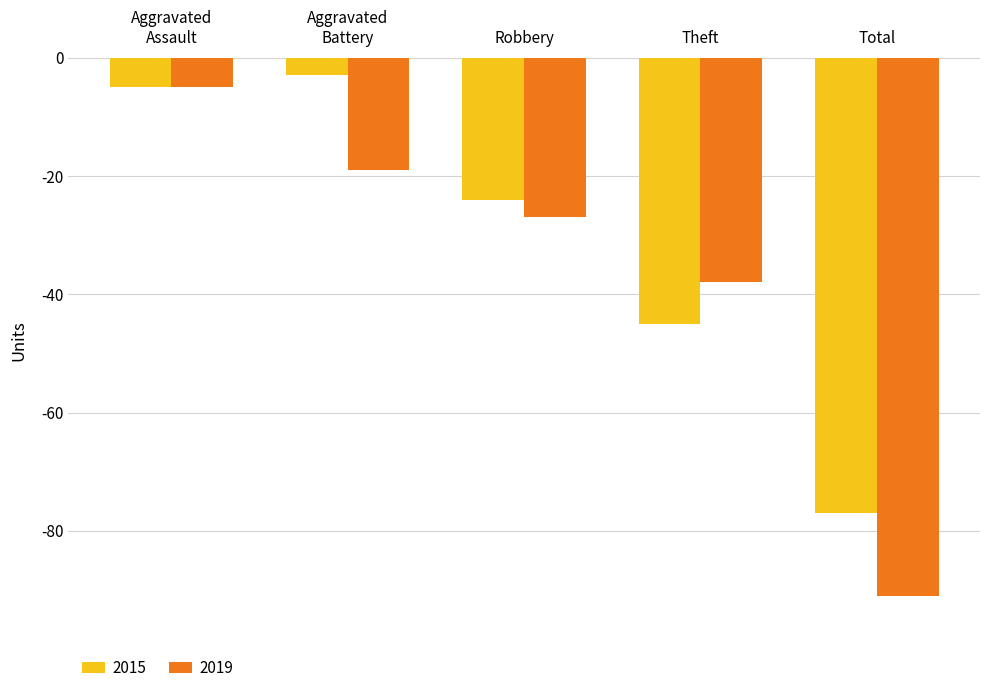

Does the chart contain any negative values?

Yes